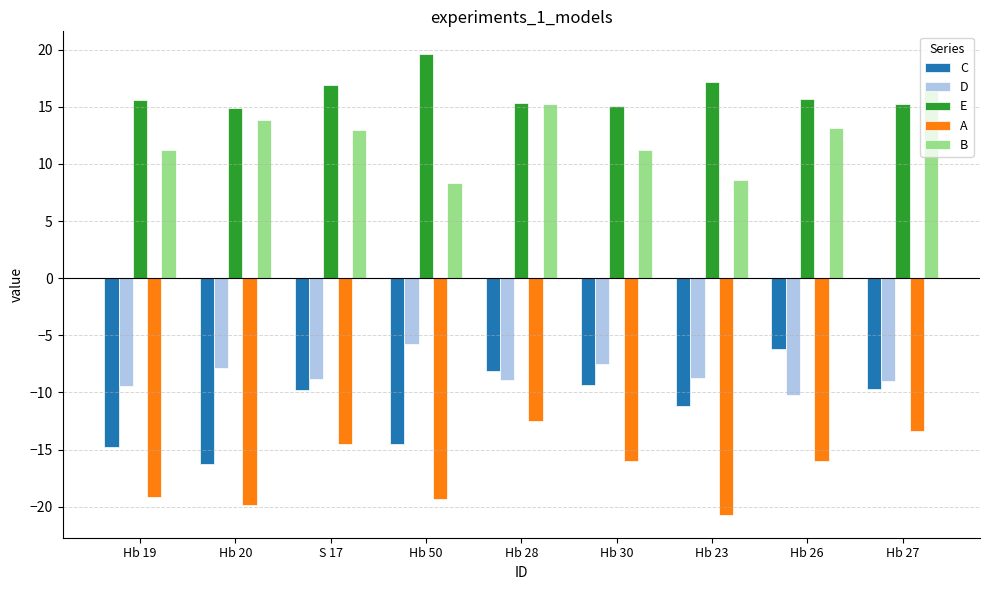

Is the value of B at Hb 30 greater than the value of A at Hb 20?

Yes